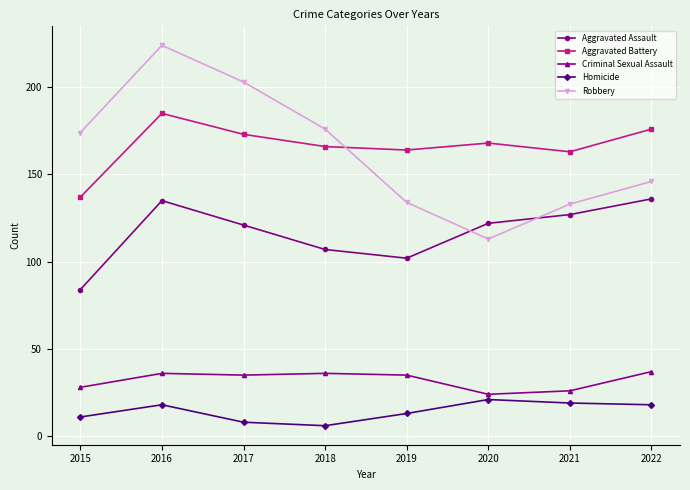

The Aggravated Assault series shows 161 at 2018. True or false?

False